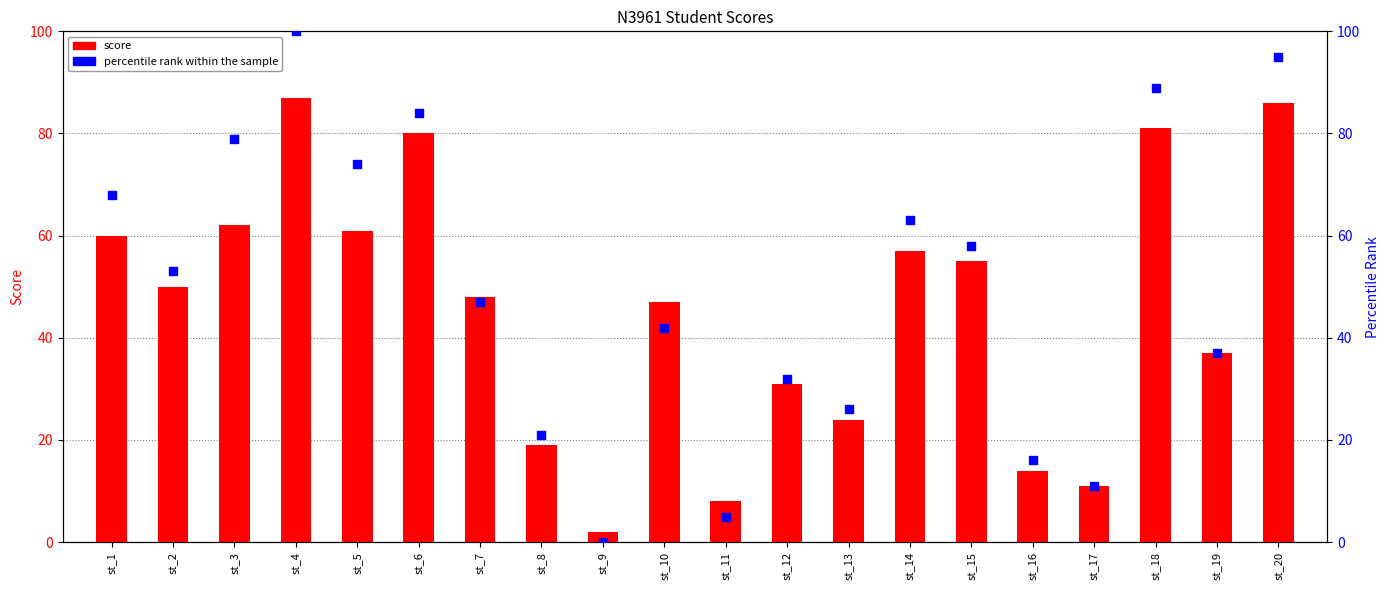

At which category is the sum across all series the highest?

st_4